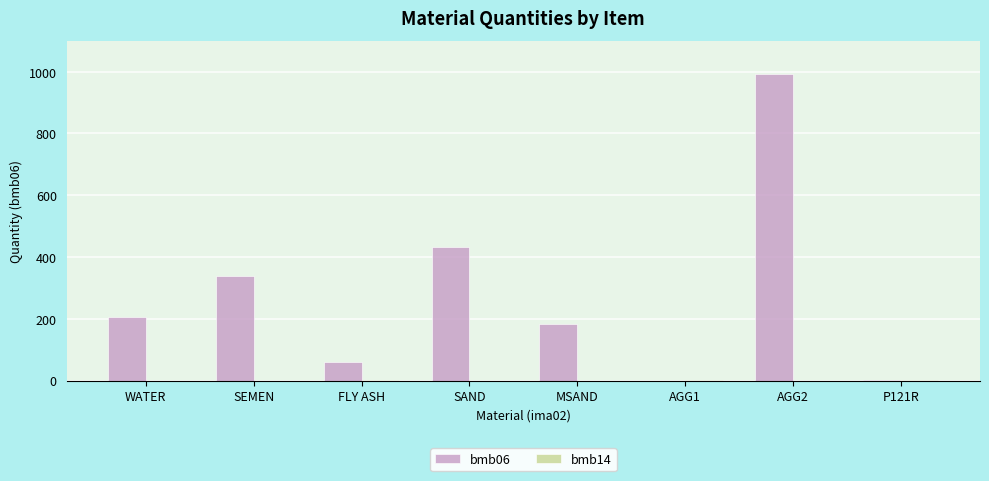

Which category has the highest value across all series?

AGG2